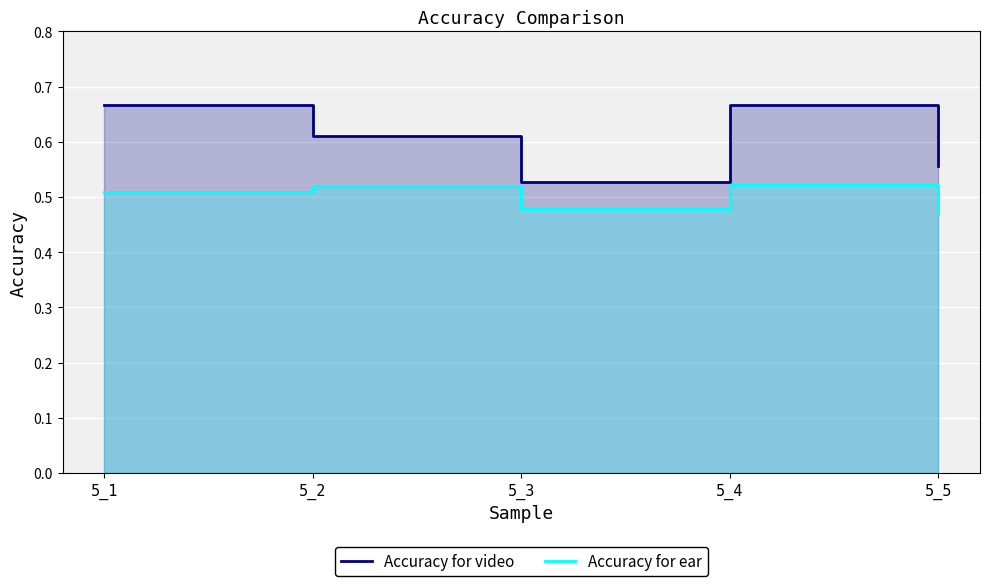

The Accuracy for ear series shows 0.5 at 5_3. True or false?

True